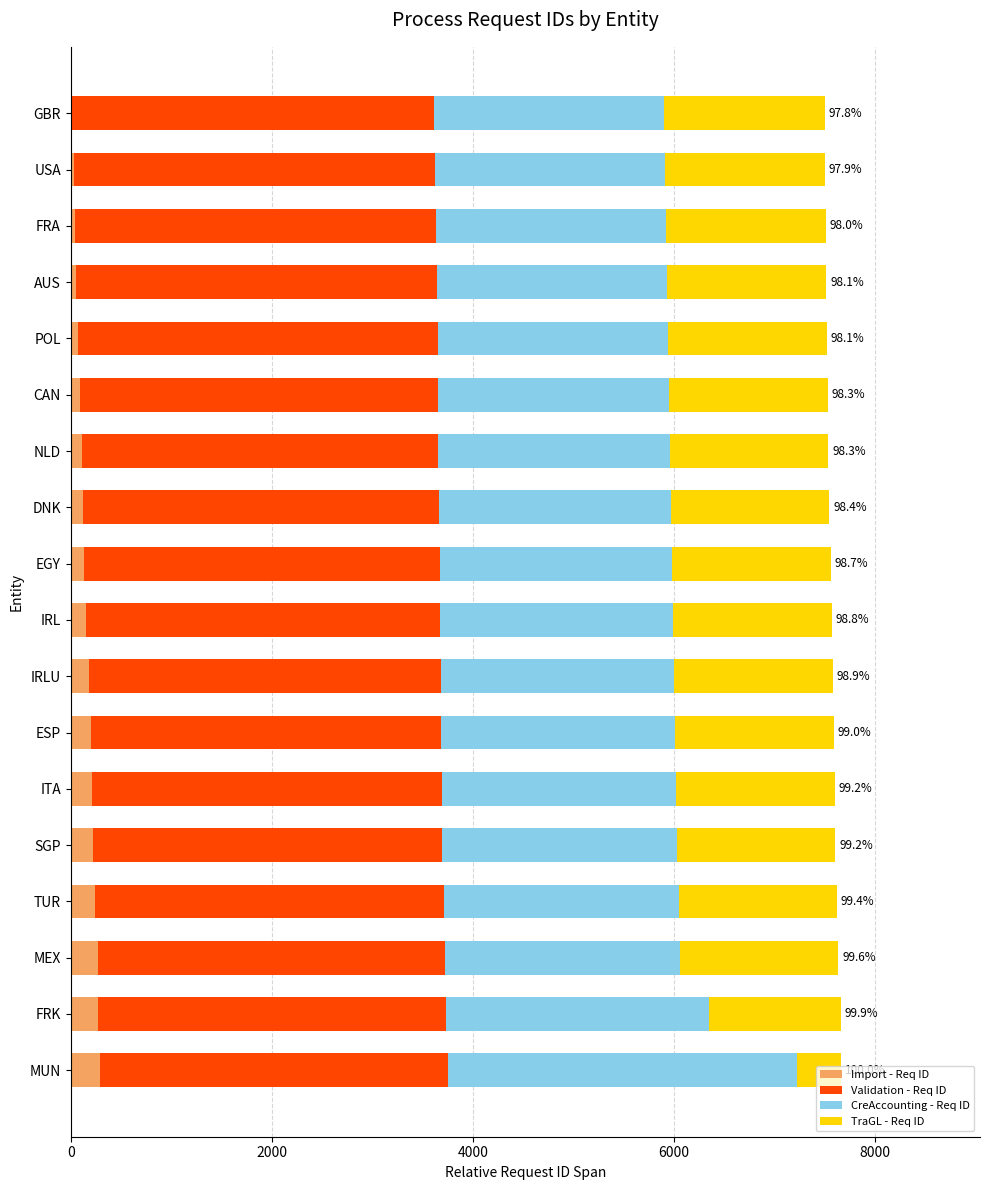

What is the total value across all series at MEX?

7638